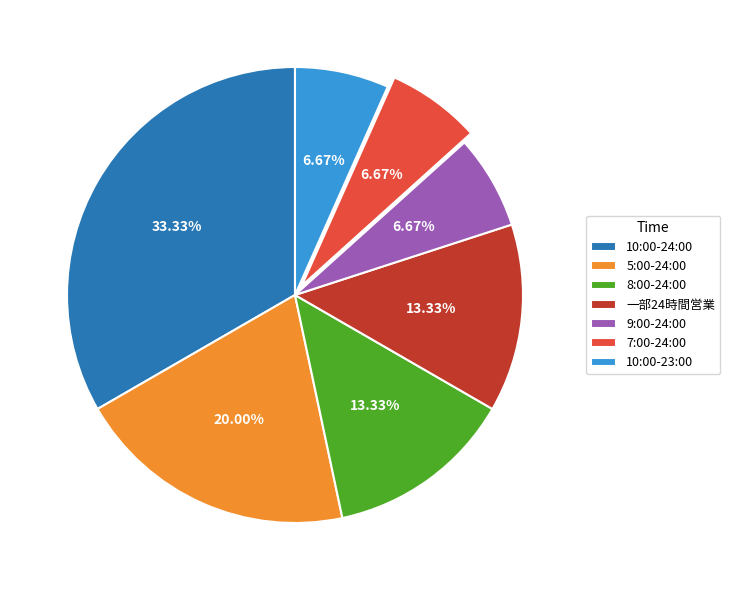

Is 一部24時間営業 the majority of the pie?

No